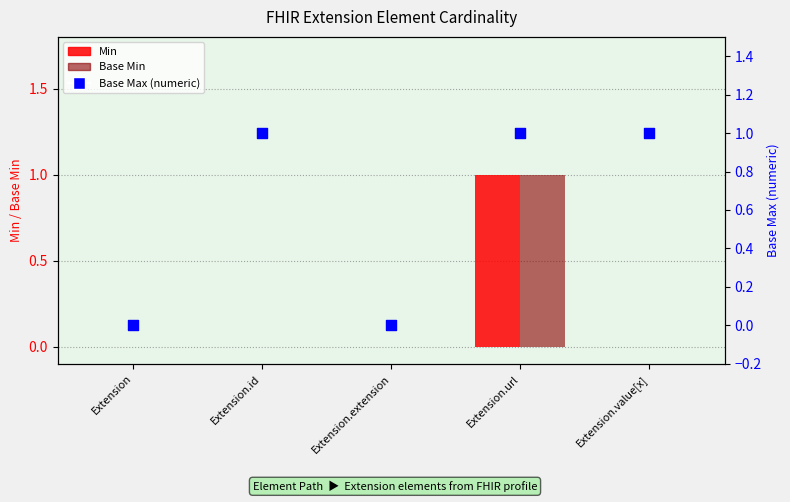

What are all the series names shown in the legend?

Min, Base Min, Base Max (numeric)